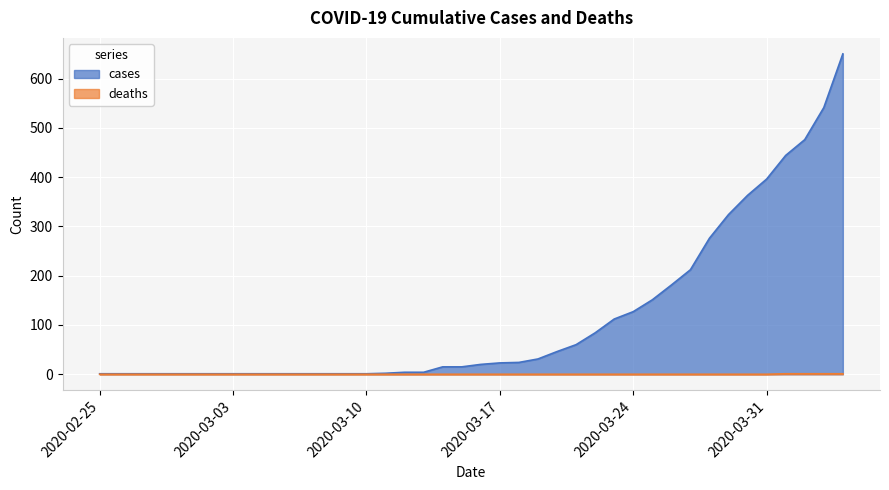

The deaths series shows 1 at 2020-03-01. True or false?

False